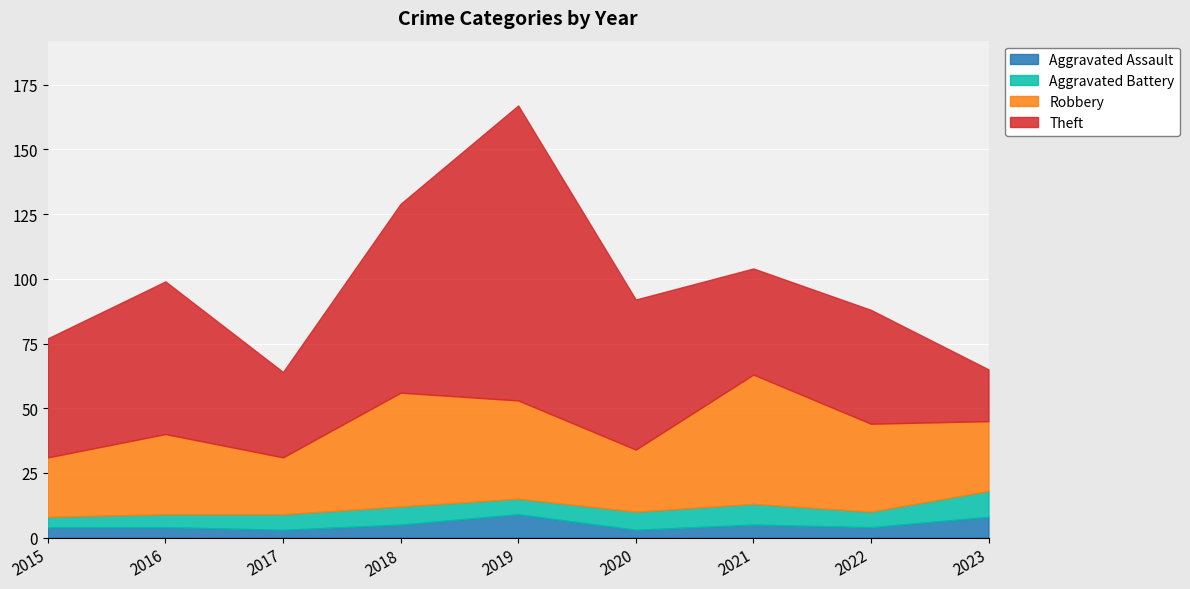

What is the spread (max minus min) of values at 2020?

55